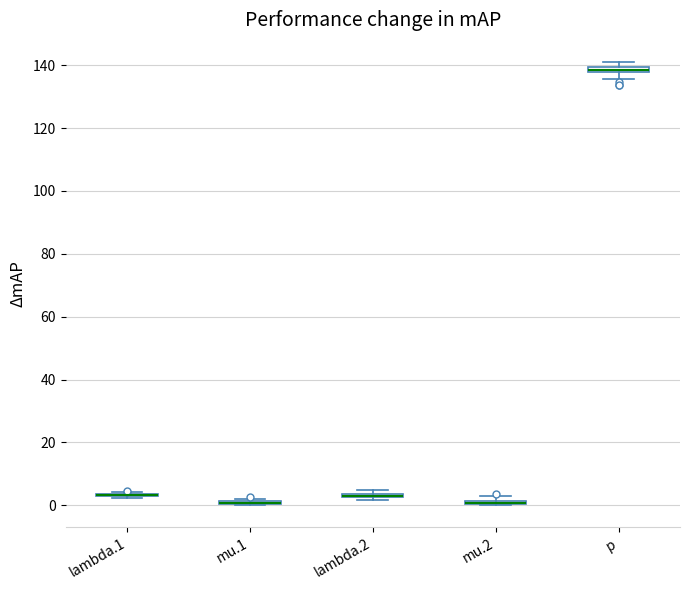

Where is the upper edge of the box for mu.2 on the y-axis? The values are not printed on the chart, so give them approximately, as read against the axis.

2